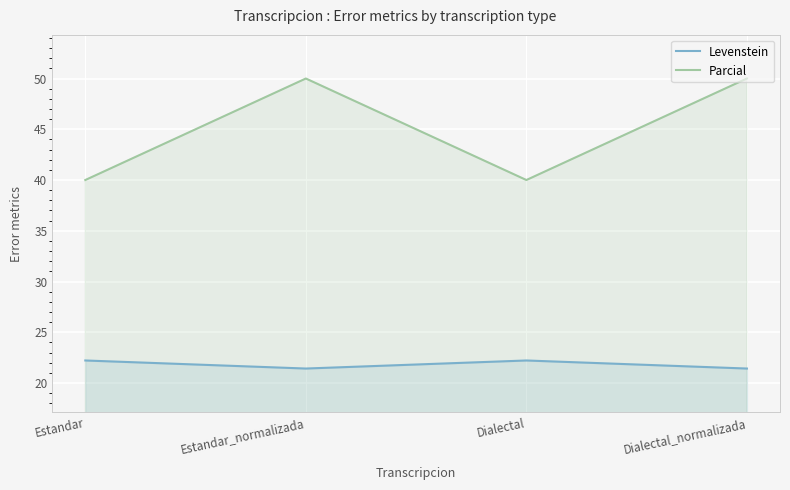

List the series in order of their overall mean, lowest first.

Levenstein, Parcial